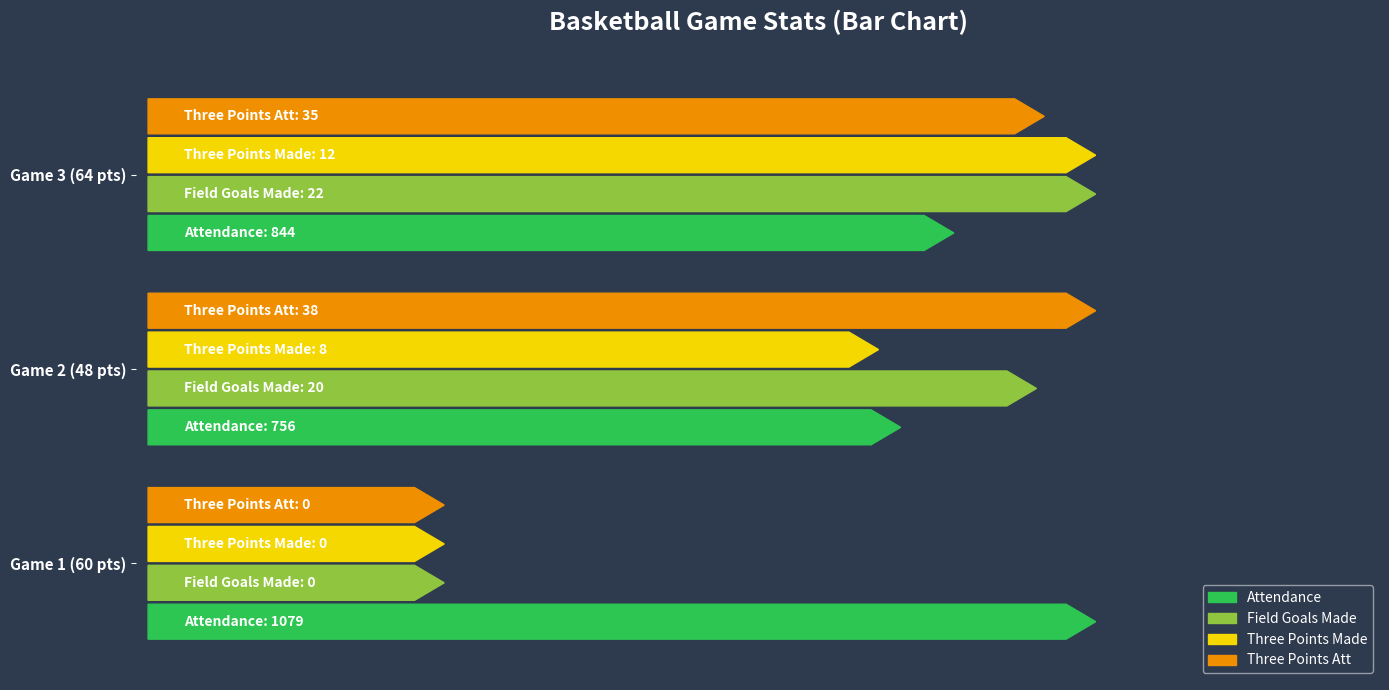

What is the label of the 1st bar from the right?

Game 3 (64 pts)